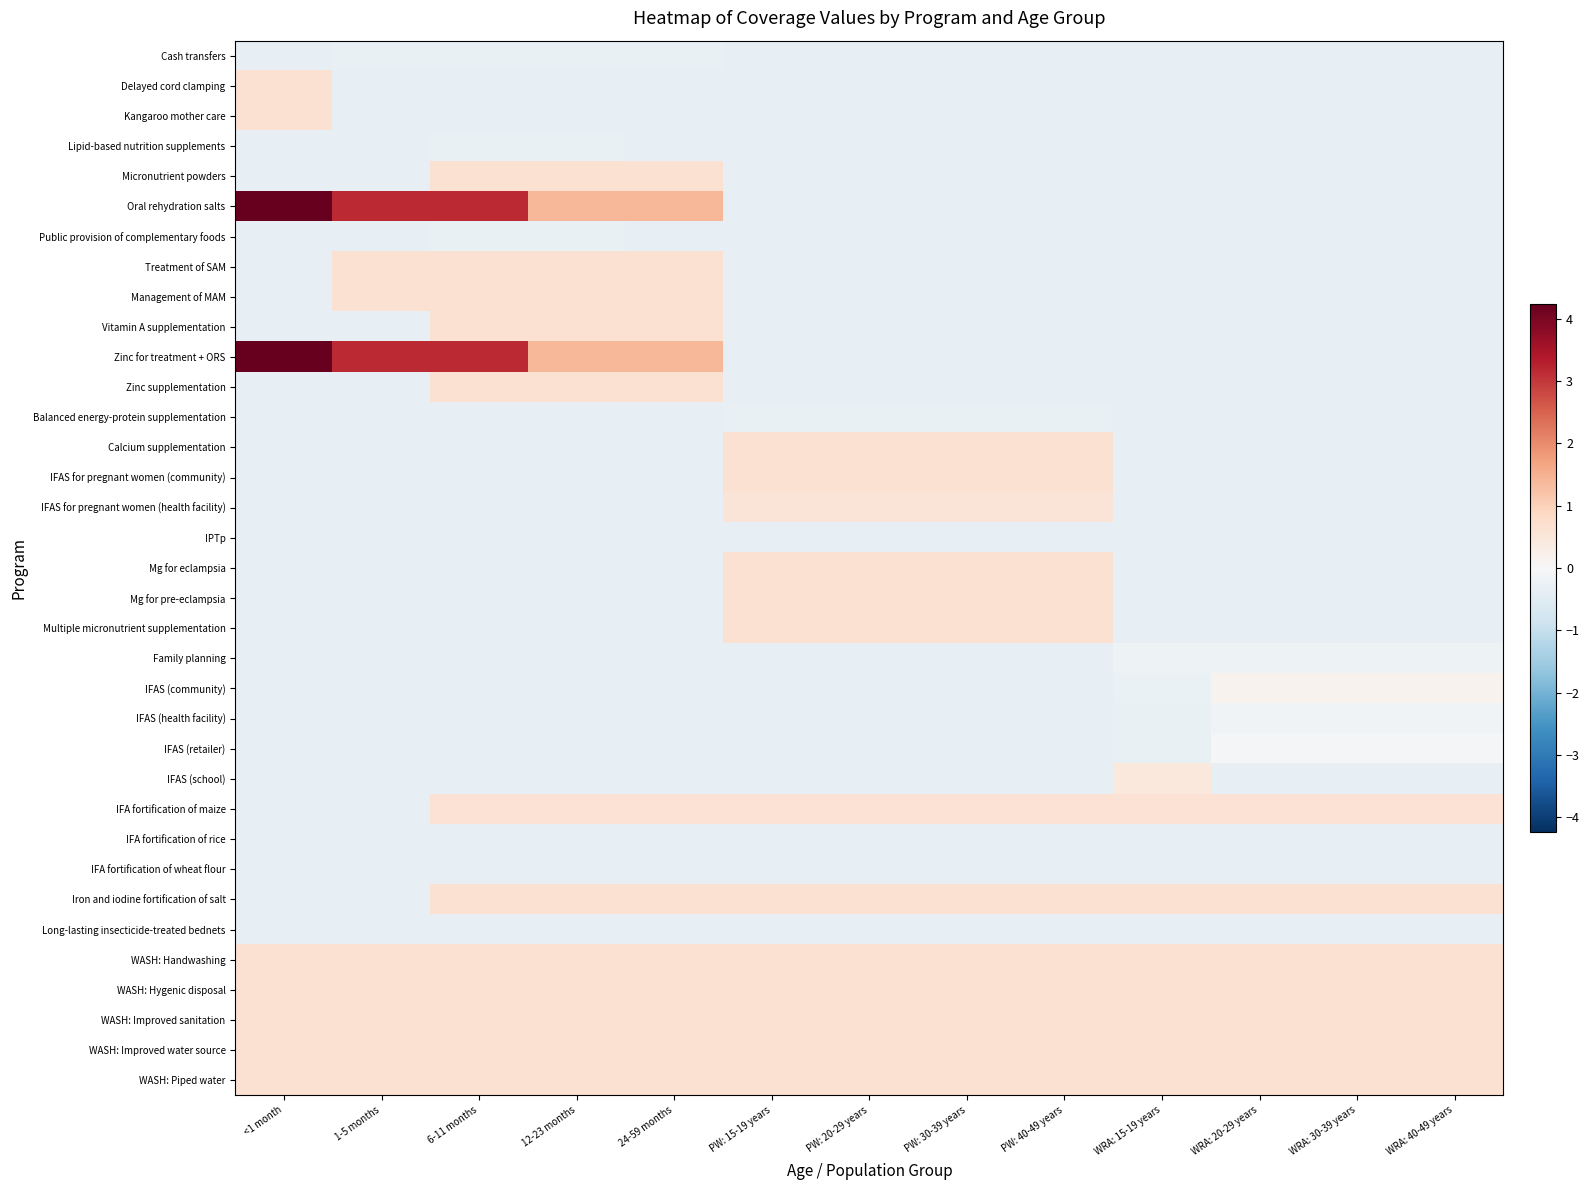

At which category is the sum across all series the highest?

6-11 months